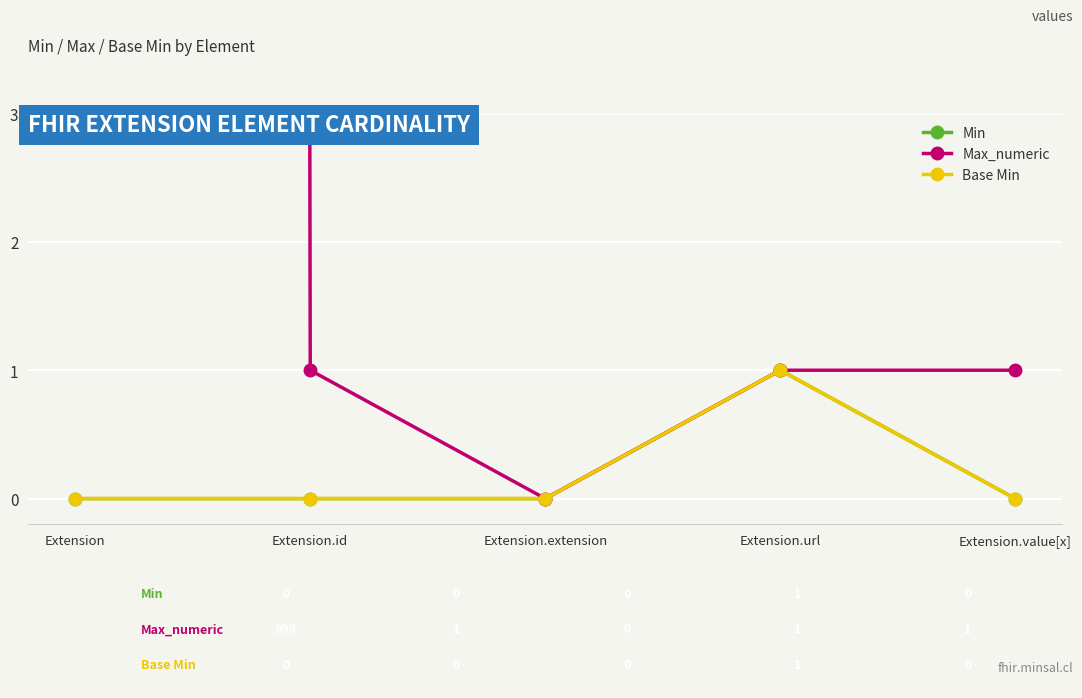

Is it true that Base Min equals 0 at Extension.id?

True